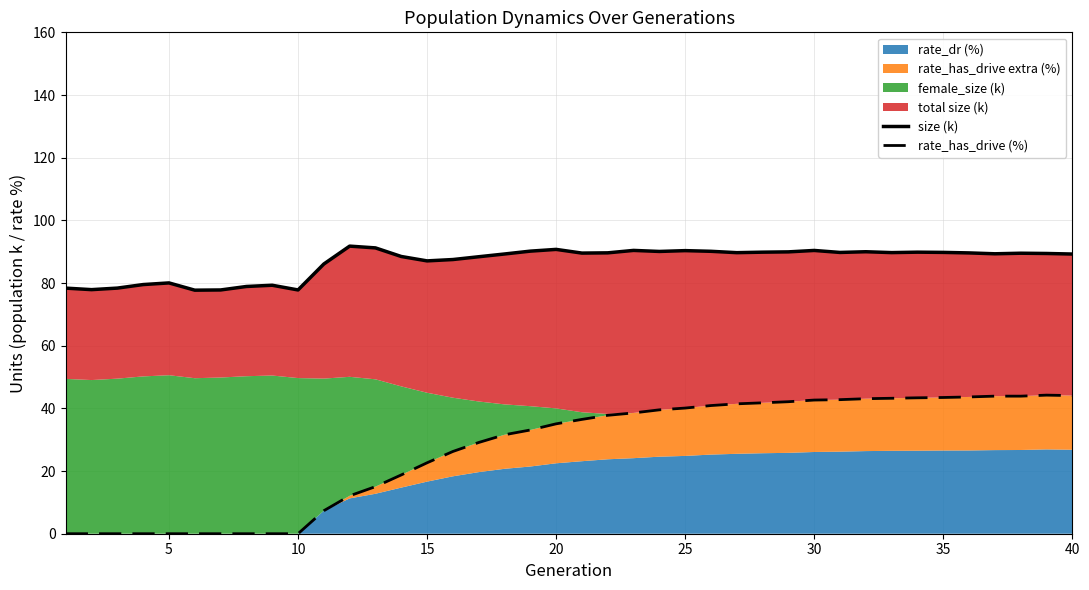

True or false: rate_has_drive (%) and size (k) intersect in this chart.

False